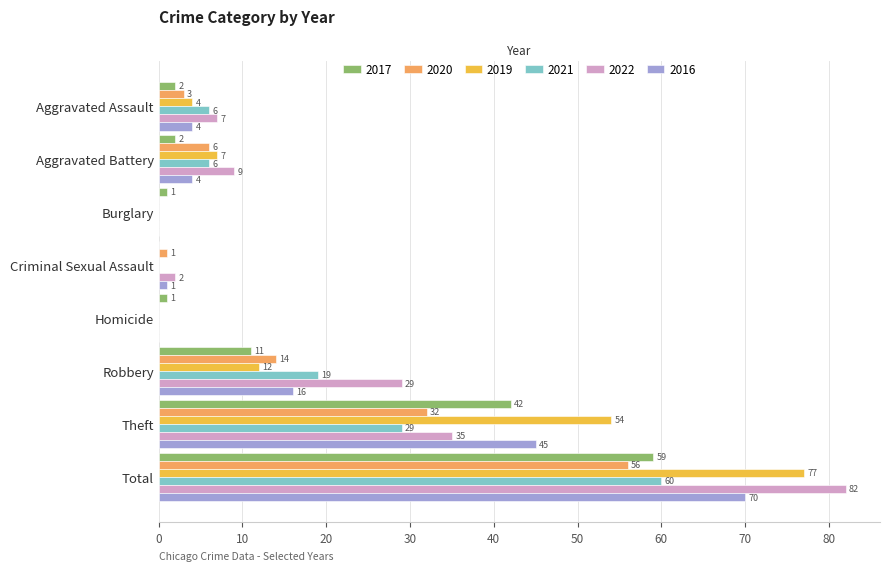

Where is 2016 nearest to the value 35?

Theft